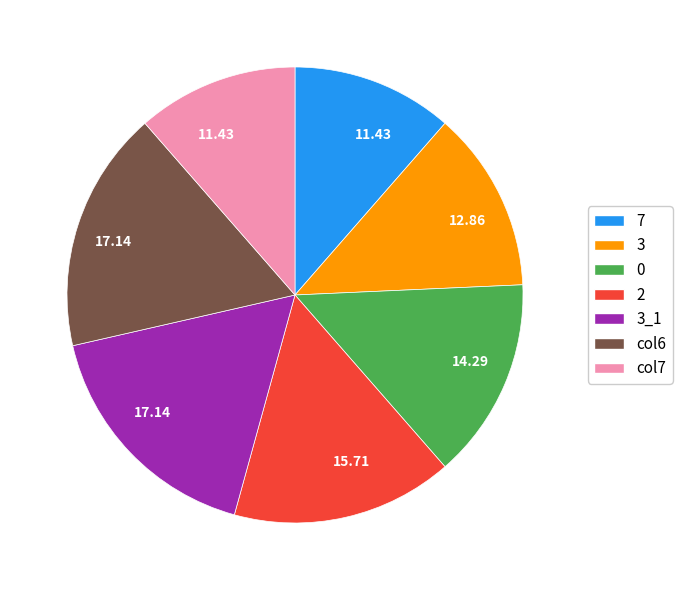

Does any single category account for the majority?

No